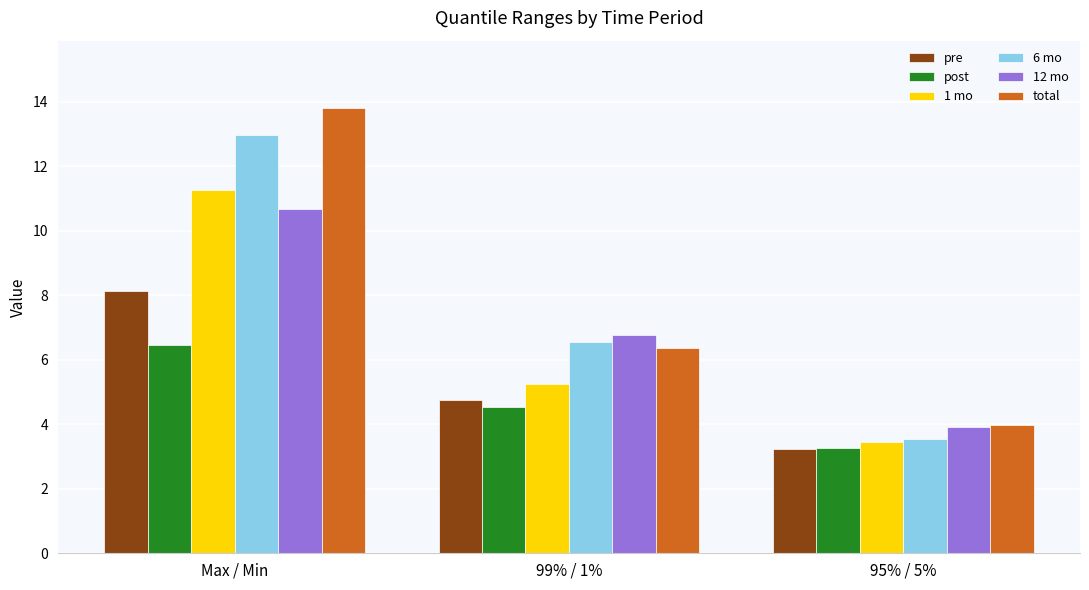

What is the difference between the pre values at 99% / 1% and 95% / 5%?

1.5